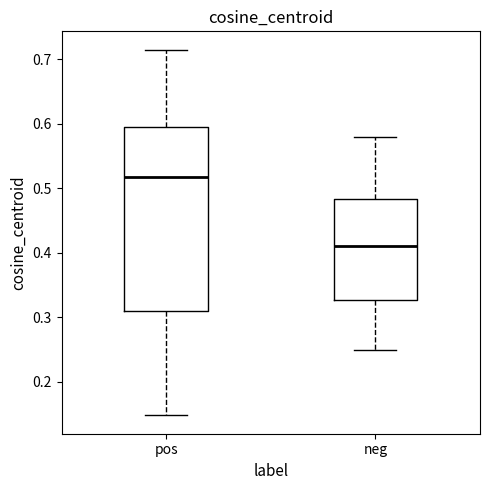

Reading left to right, read every box against the y-axis: the position of its median line, the range the box covers, and the ends of its whiskers. The values are not printed on the chart, so give them approximately, as read against the axis.

pos: median 0.52, box 0.31 to 0.59, whiskers 0.15 to 0.71
neg: median 0.41, box 0.33 to 0.48, whiskers 0.25 to 0.58